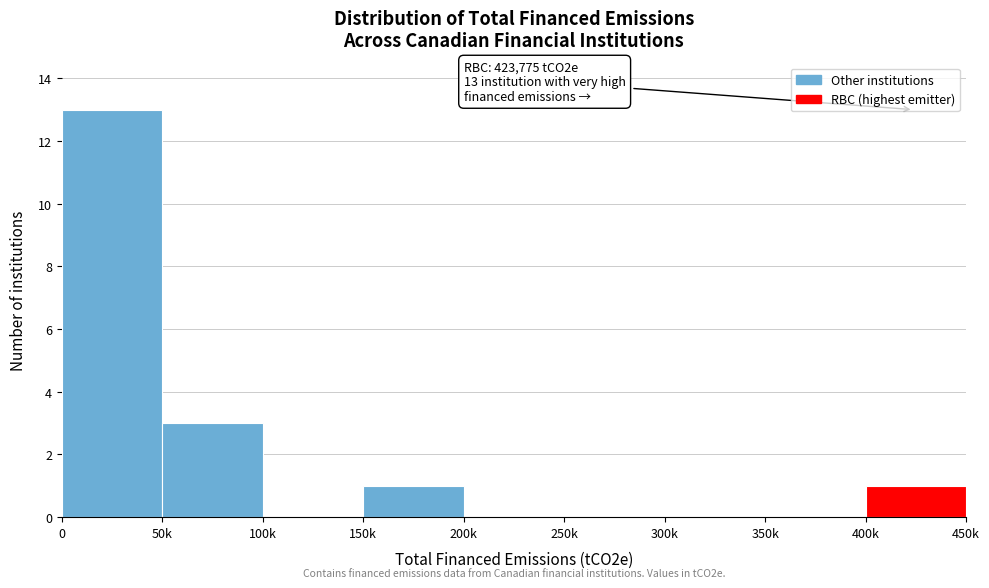

What is the change in value from 50k to 350k?

-3